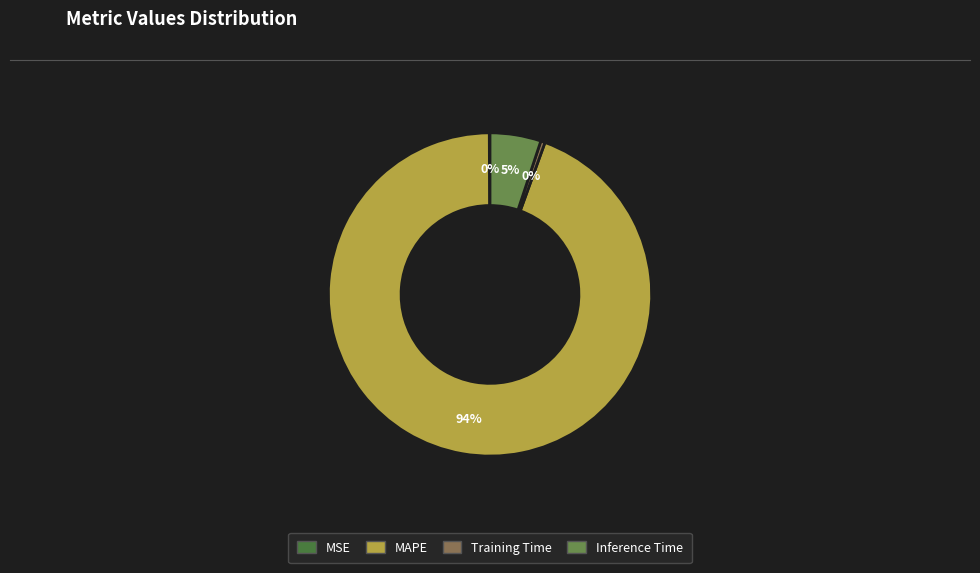

Is there a majority slice in this chart?

Yes